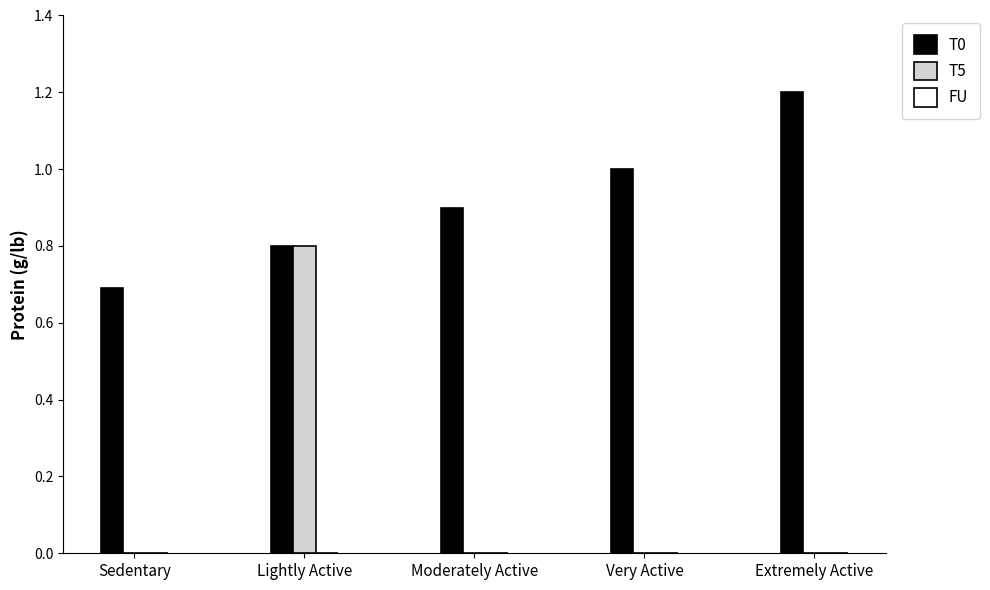

At which label does T5 reach its peak?

Lightly Active